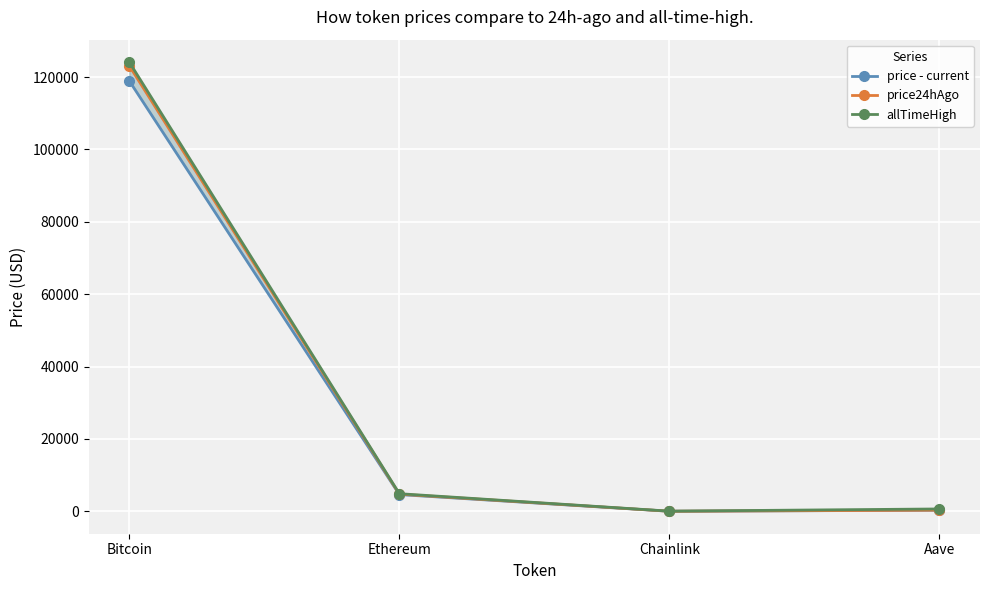

Which series has the largest range (max minus min)?

allTimeHigh